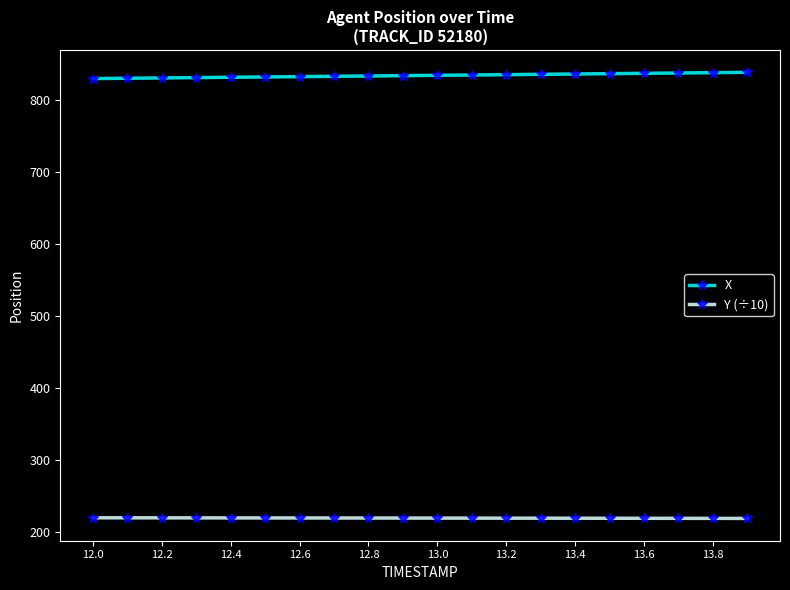

Count the number of categories in the chart.

20